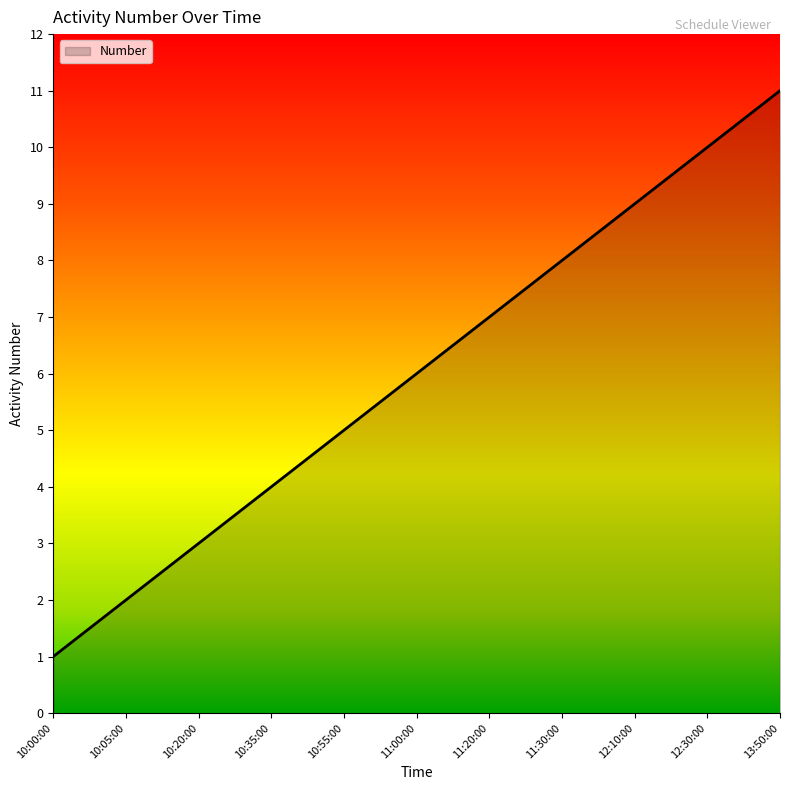

Between 11:00:00 and 10:55:00, which is larger?

11:00:00